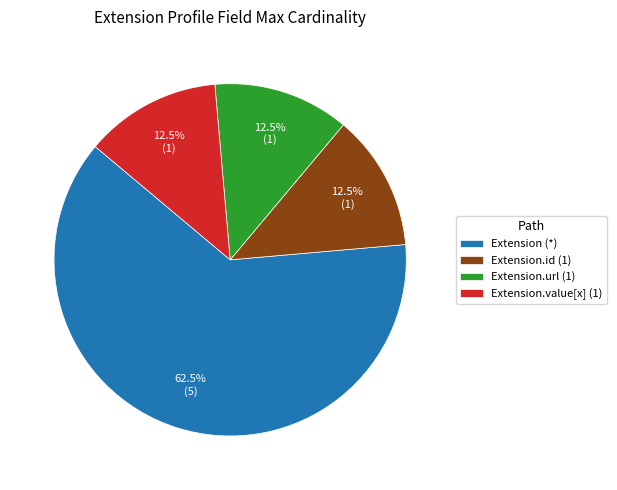

Count the number of slices in the pie.

4